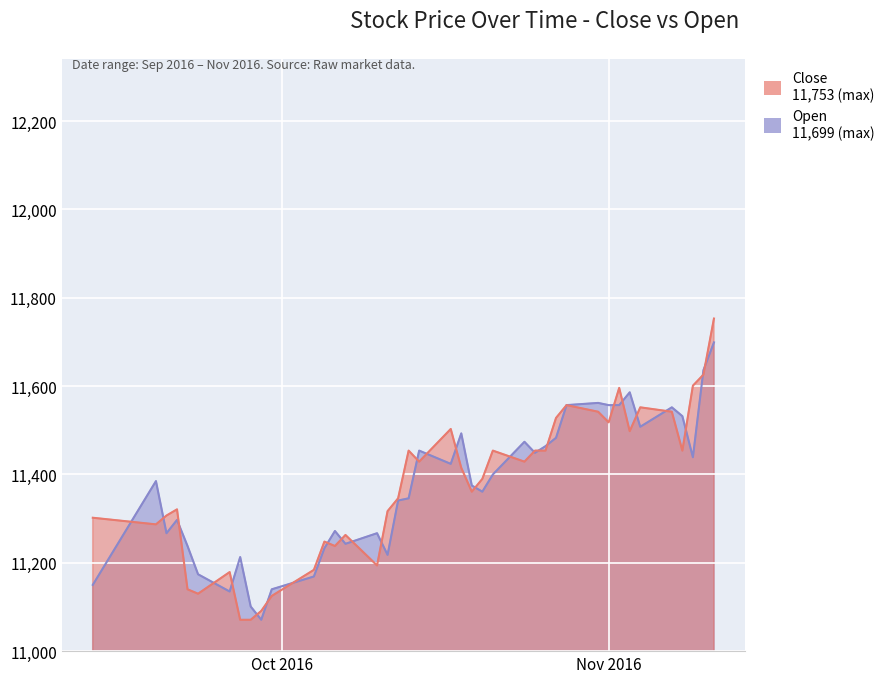

True or false: Open and Close cross at least once.

True